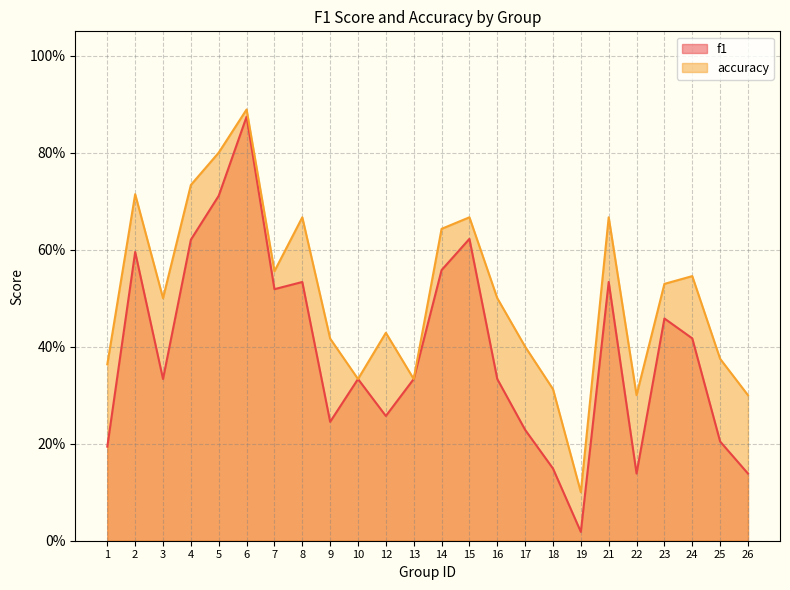

At which category does f1 reach its first local peak?

2